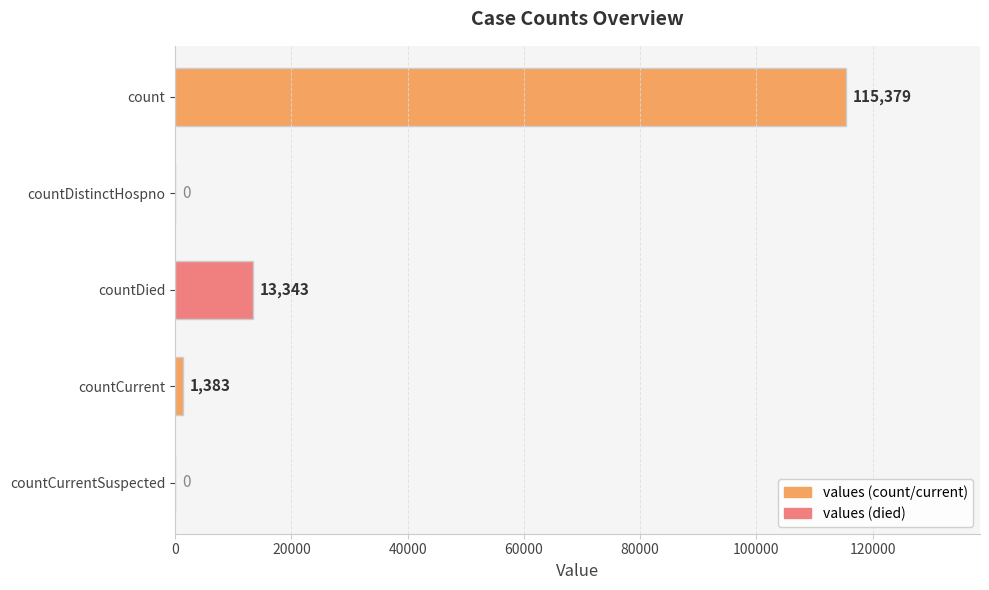

What is the maximum value shown in the chart?

115379